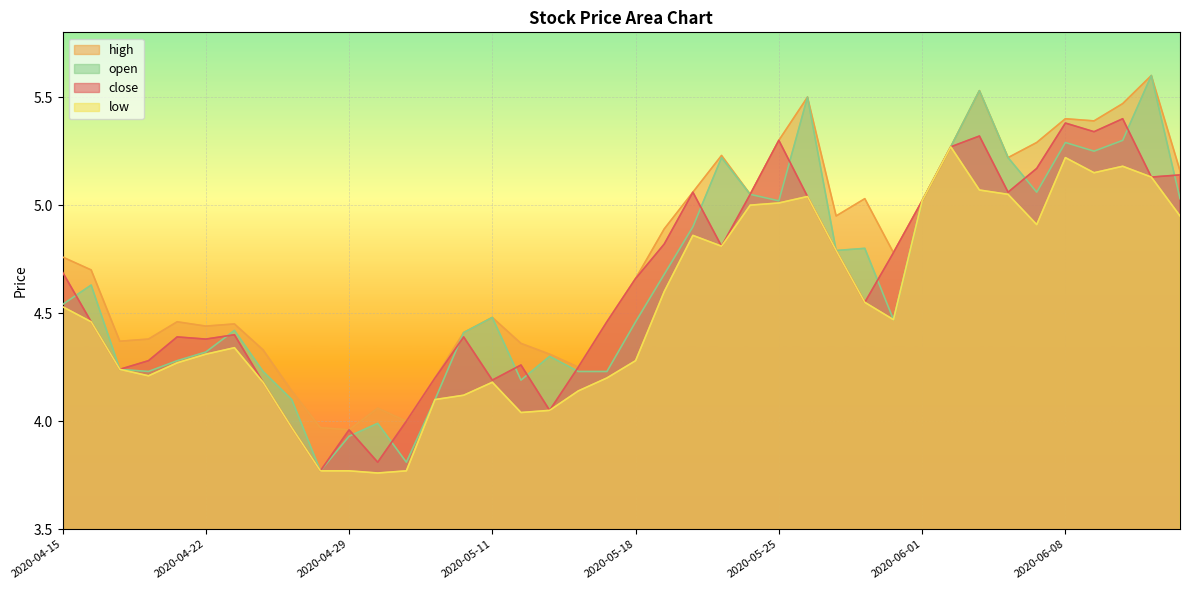

Which has a higher value, 2020-06-04 or 2020-04-24?

2020-06-04